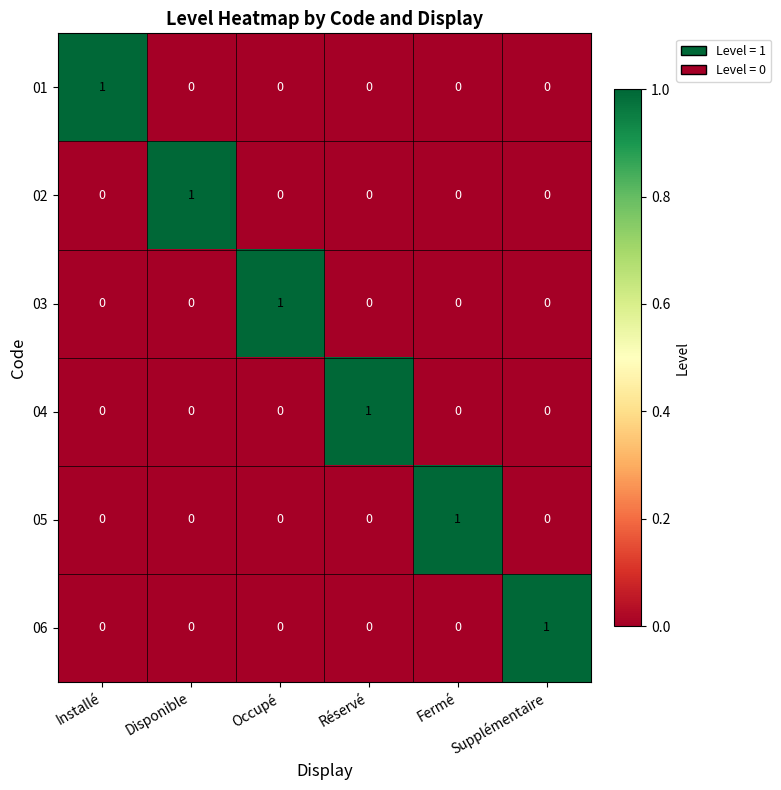

What is the difference between the highest and lowest values at Supplémentaire?

1